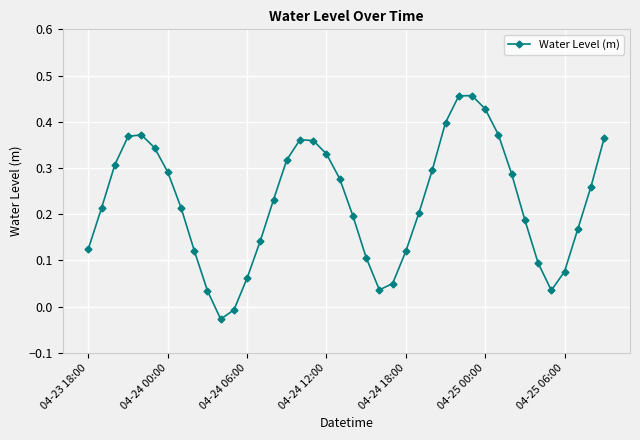

How many interior local peaks (higher than both neighbors) does the data have?

3